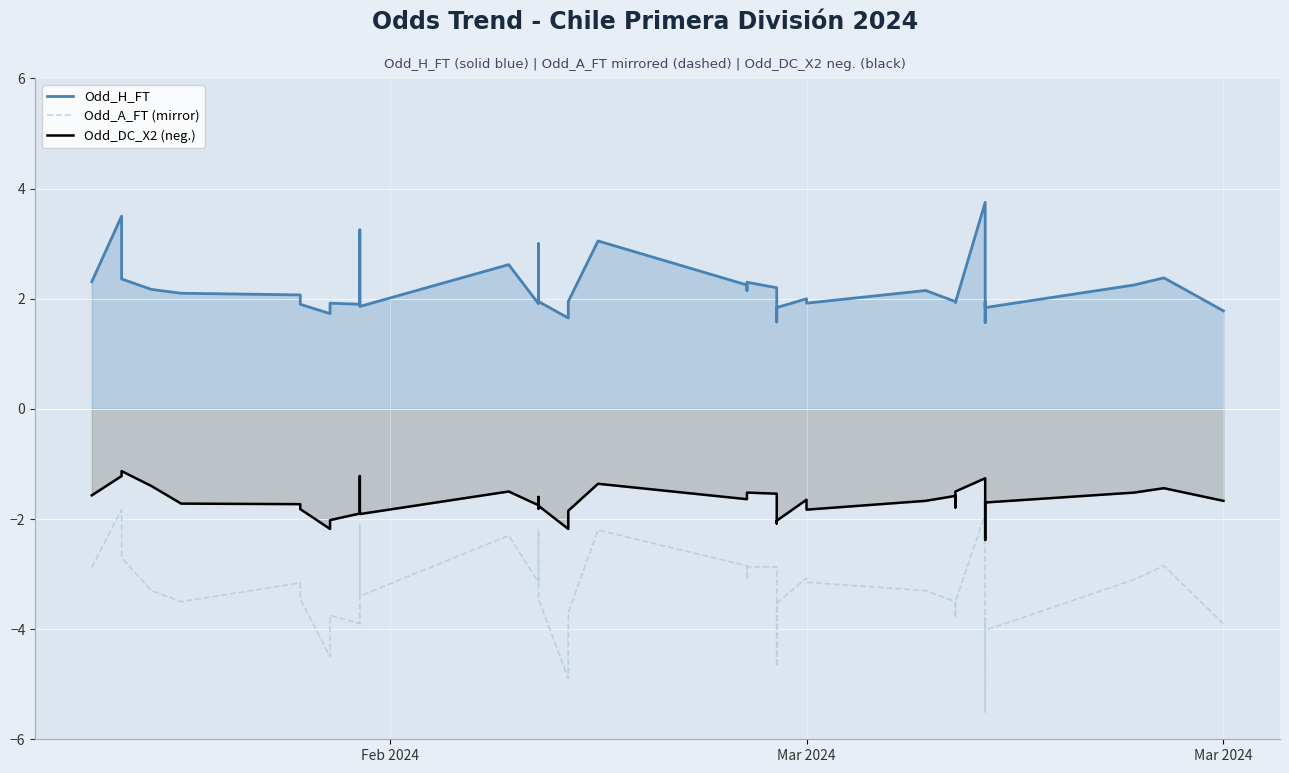

What is the difference between the maximum and minimum values in the Odd_H_FT series?

2.2